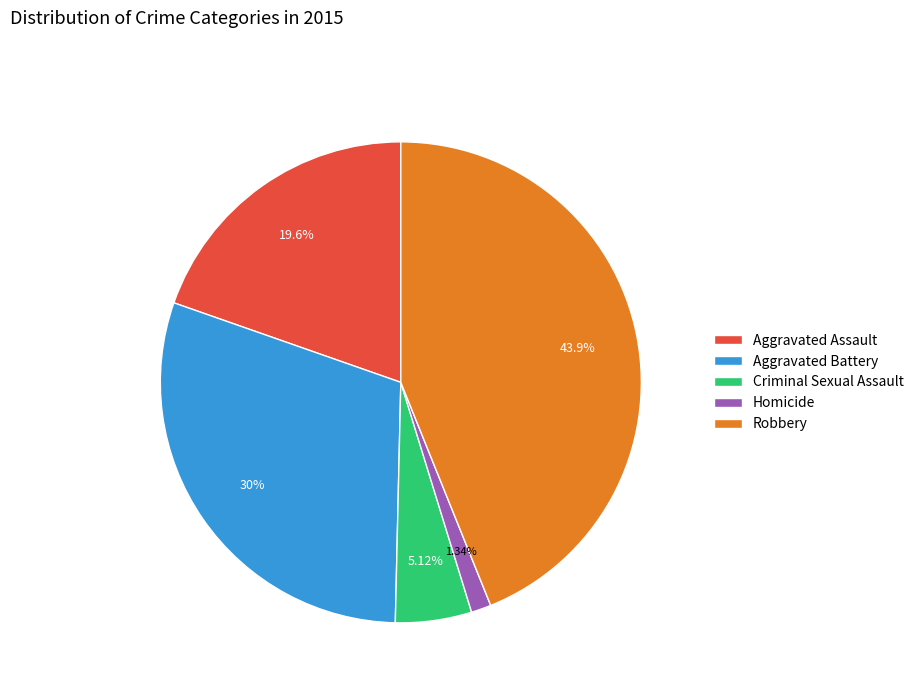

What is the largest slice in the pie chart?

Robbery